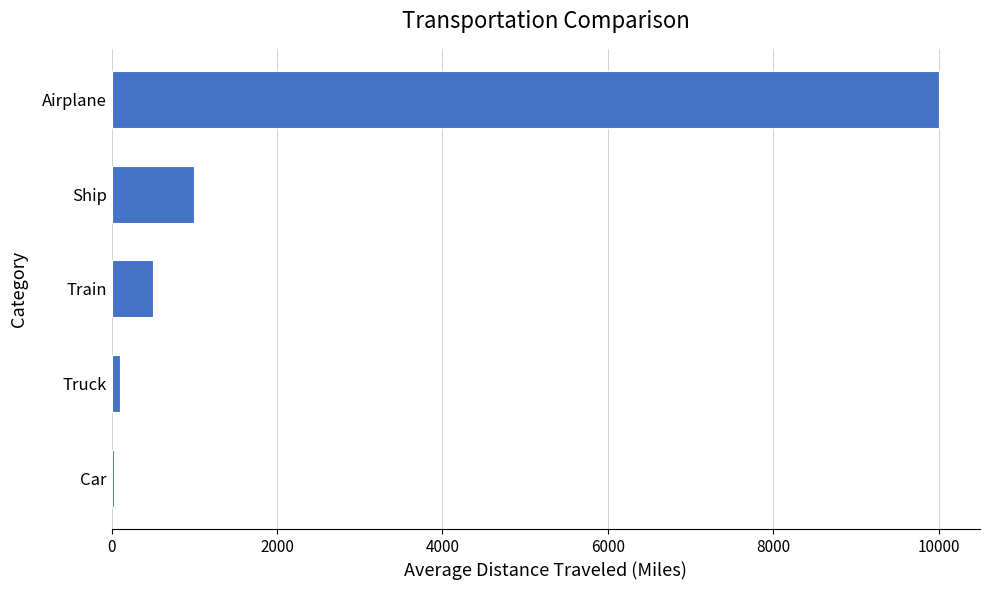

Reading bottom to top, what are all the values shown in this chart?

Car=25	Truck=100	Train=500	Ship=1000	Airplane=10000